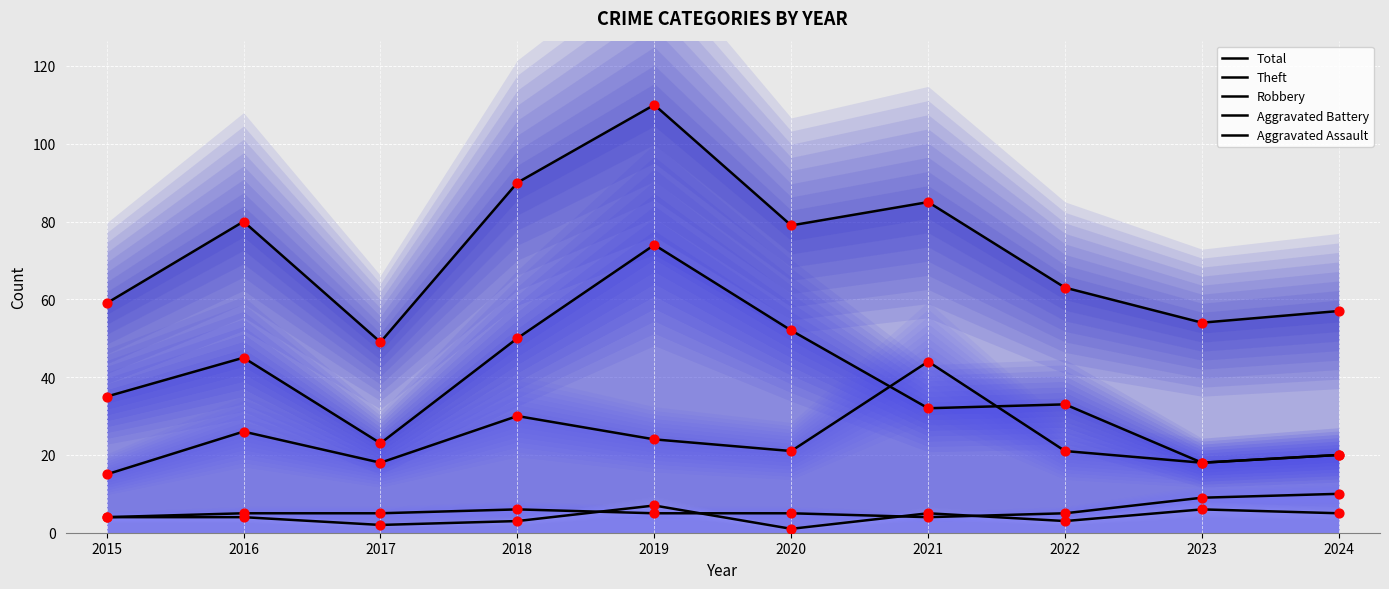

Which series reaches the maximum Y coordinate?

Total